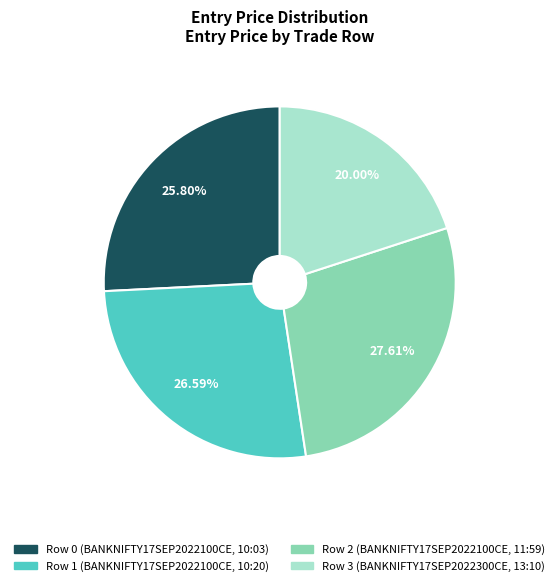

To the nearest percent, what is the difference between the Row 3 (BANKNIFTY17SEP2022300CE, 13:10) and Row 1 (BANKNIFTY17SEP2022100CE, 10:20) slice percentages?

7%